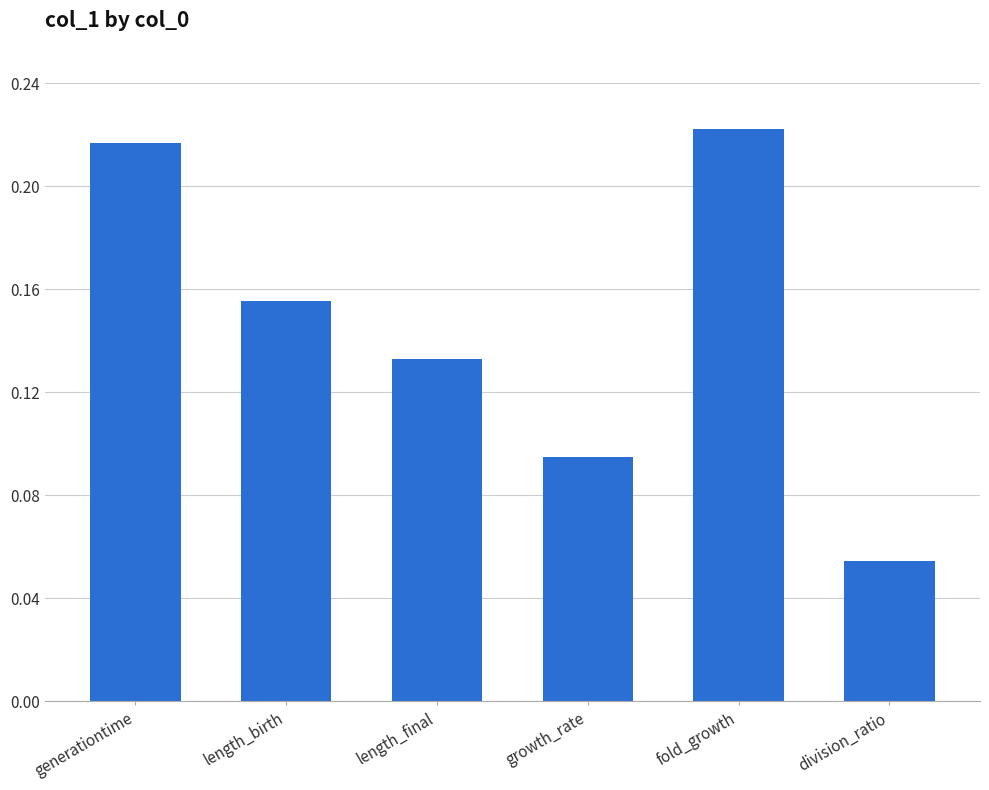

What is the label of the 2nd bar from the left?

length_birth